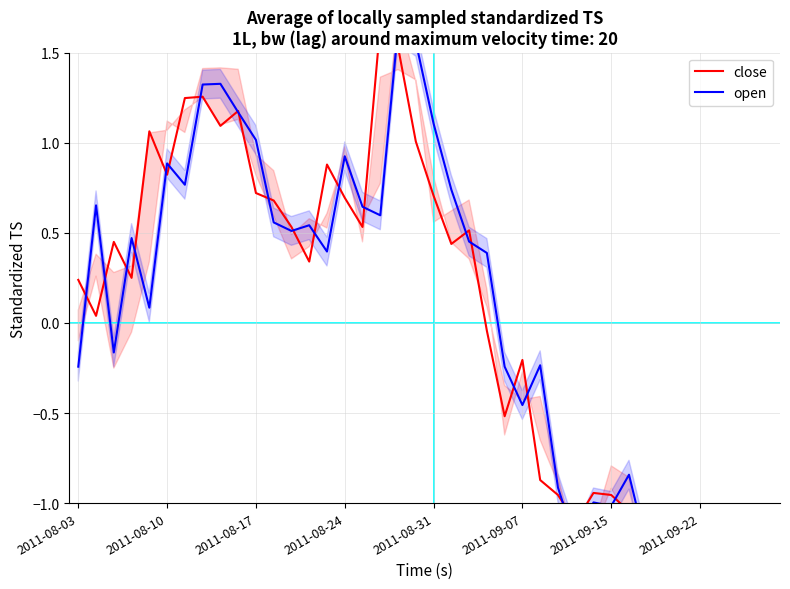

Reading left to right, what are all the values shown in this chart?

close: 0.2	0.0	0.4	0.3	1.1	0.8	1.2	1.3	1.1	1.2	0.7	0.7	0.5	0.3	0.9	0.7	0.5	1.7	1.5	1.0	0.7	0.4	0.5	-0.0	-0.5	-0.2	-0.9	-1.0	-1.1	-0.9	-1.0	-1.0	-1.6	-1.5	-1.0	-1.5	-1.4	-1.3	-1.2	-1.7
open: -0.2	0.7	-0.2	0.5	0.1	0.9	0.8	1.3	1.3	1.2	1.0	0.6	0.5	0.5	0.4	0.9	0.6	0.6	1.6	1.6	1.1	0.7	0.5	0.4	-0.2	-0.5	-0.2	-0.9	-1.2	-1.0	-1.0	-0.8	-1.2	-1.7	-1.6	-1.2	-1.7	-1.5	-1.3	-1.2